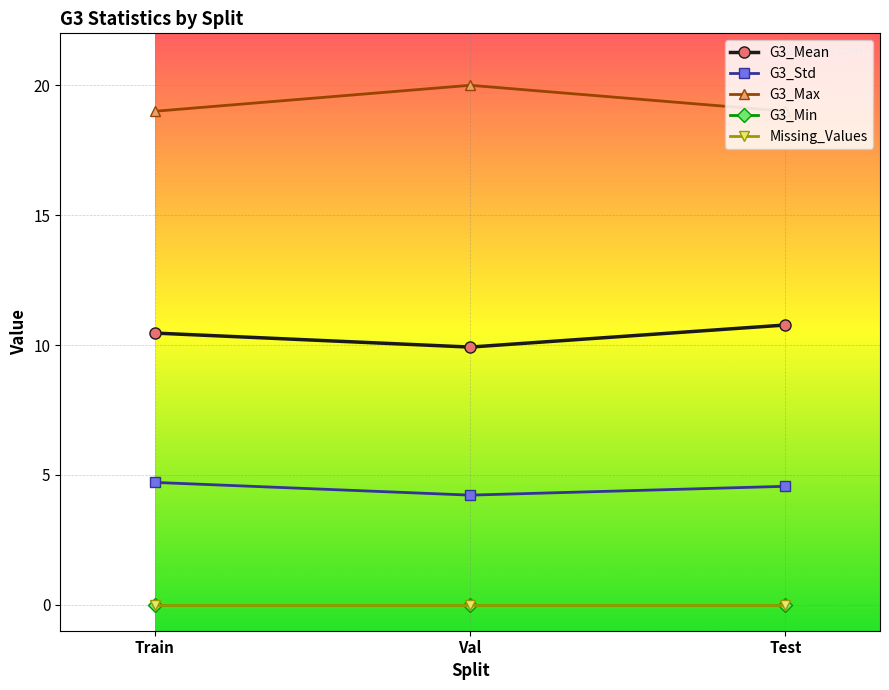

Reading right to left, transcribe all the data shown in this chart.

G3_Mean: Test=10.8	Val=9.9	Train=10.5
G3_Std: Test=4.6	Val=4.2	Train=4.7
G3_Max: Test=19.0	Val=20.0	Train=19.0
G3_Min: Test=0.0	Val=0.0	Train=0.0
Missing_Values: Test=0.0	Val=0.0	Train=0.0